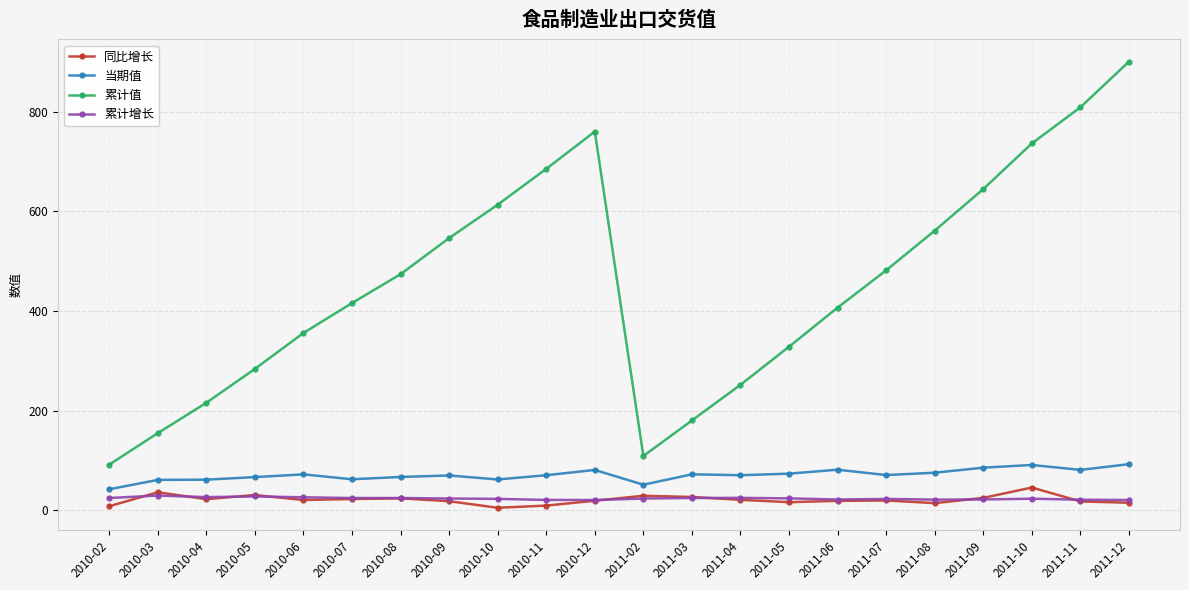

At how many categories does at least one series exceed 596?

7